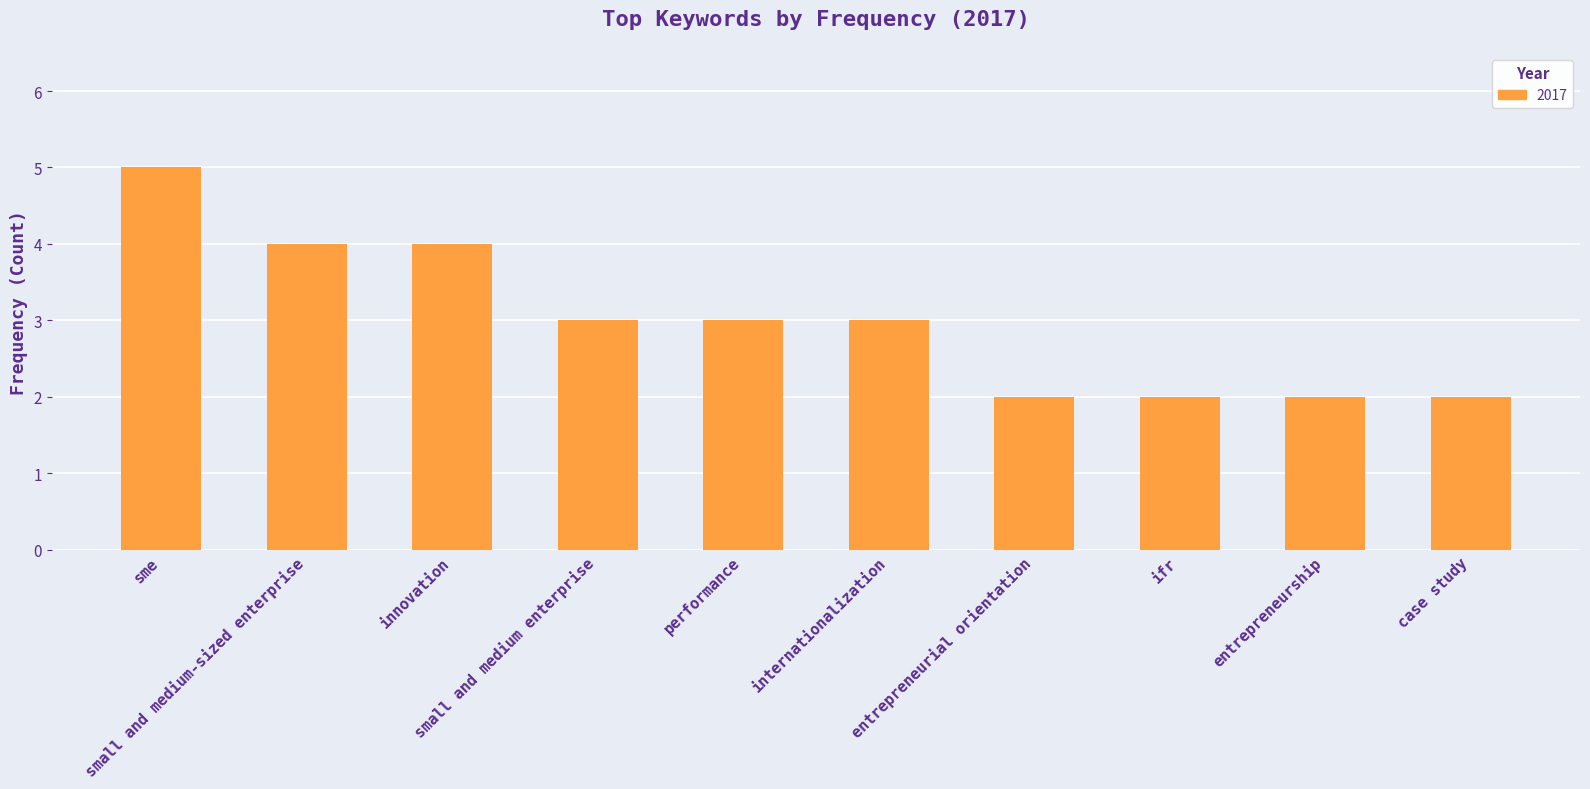

What is the maximum value shown in the chart?

5